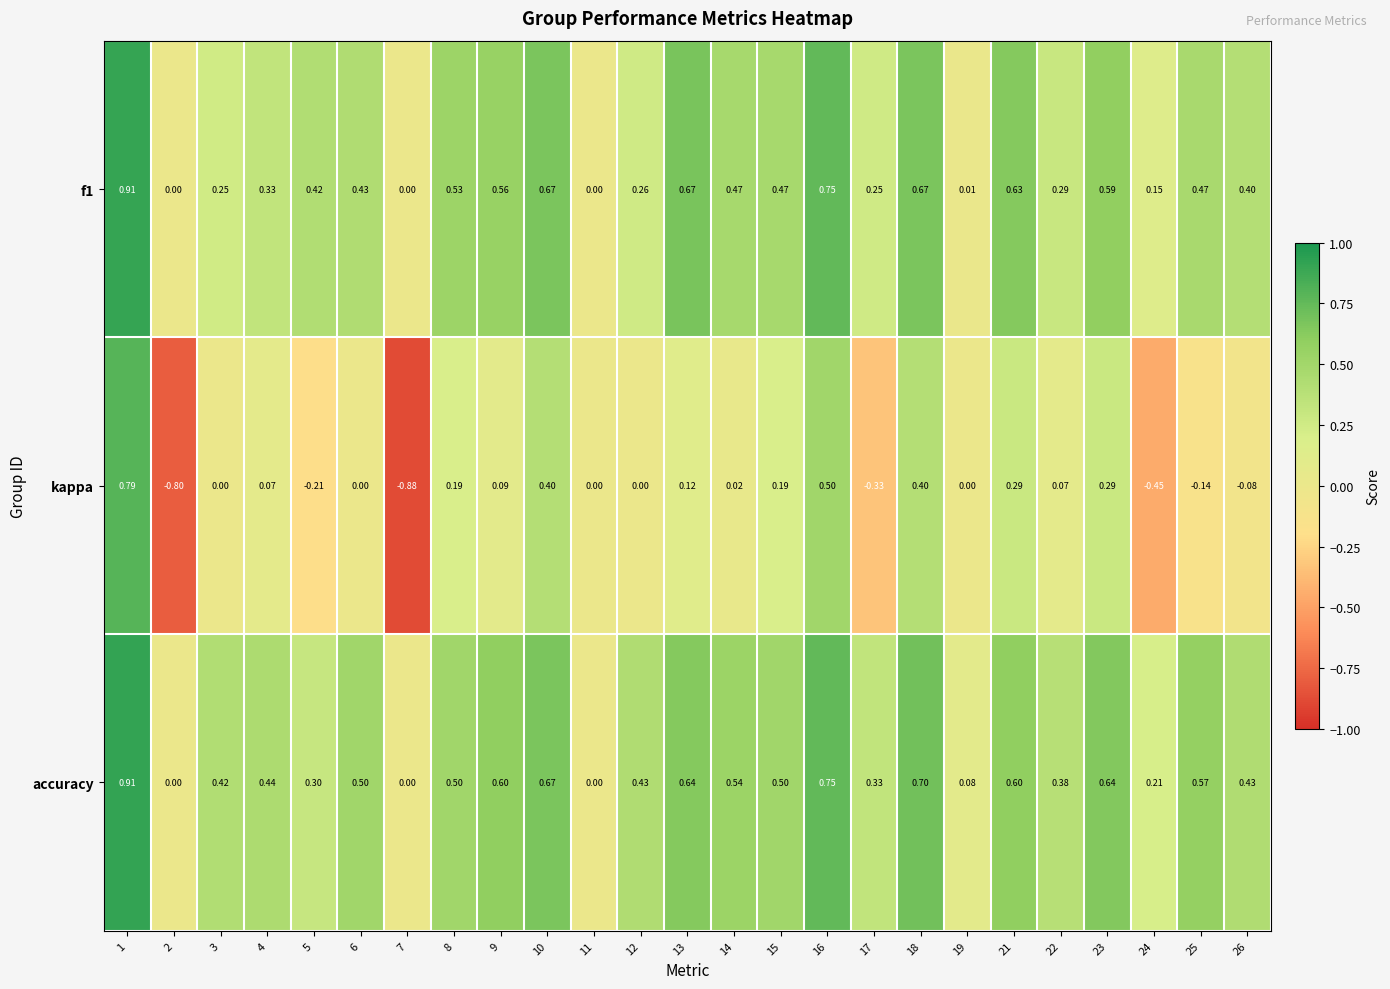

Which series has the largest range (max minus min)?

kappa